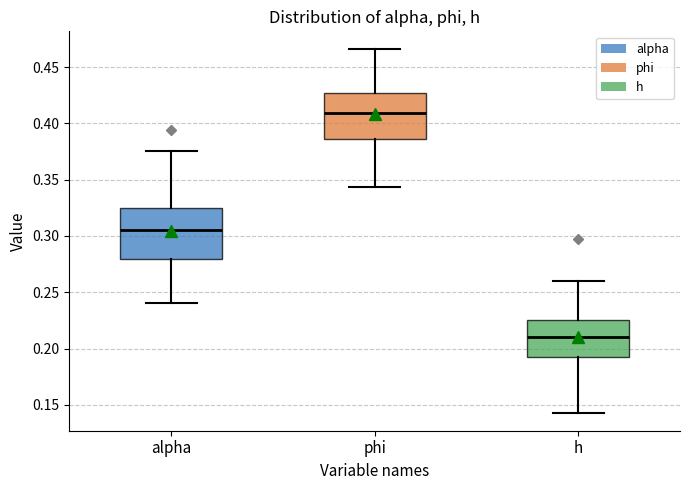

Where does the median line of the box for alpha sit on the y-axis? The values are not printed on the chart, so give them approximately, as read against the axis.

0.305